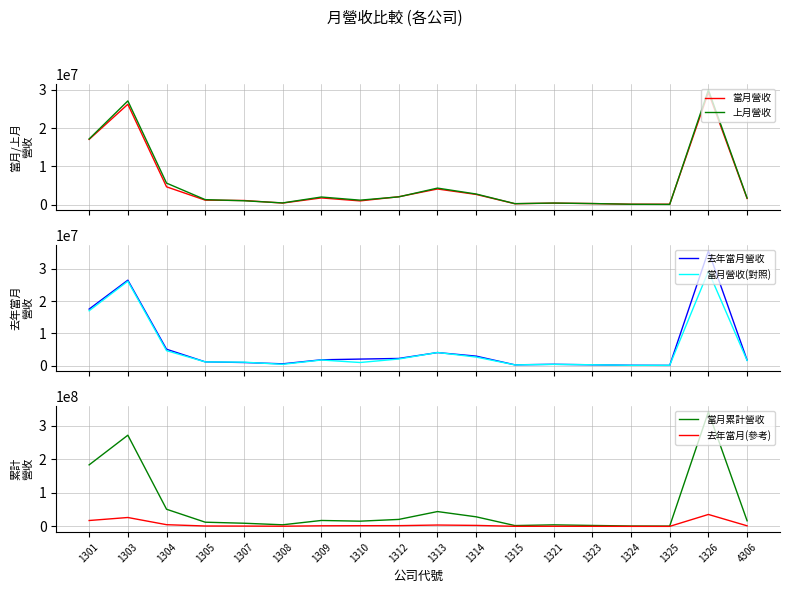

The 當月營收 series shows 250567 at 1315. True or false?

True